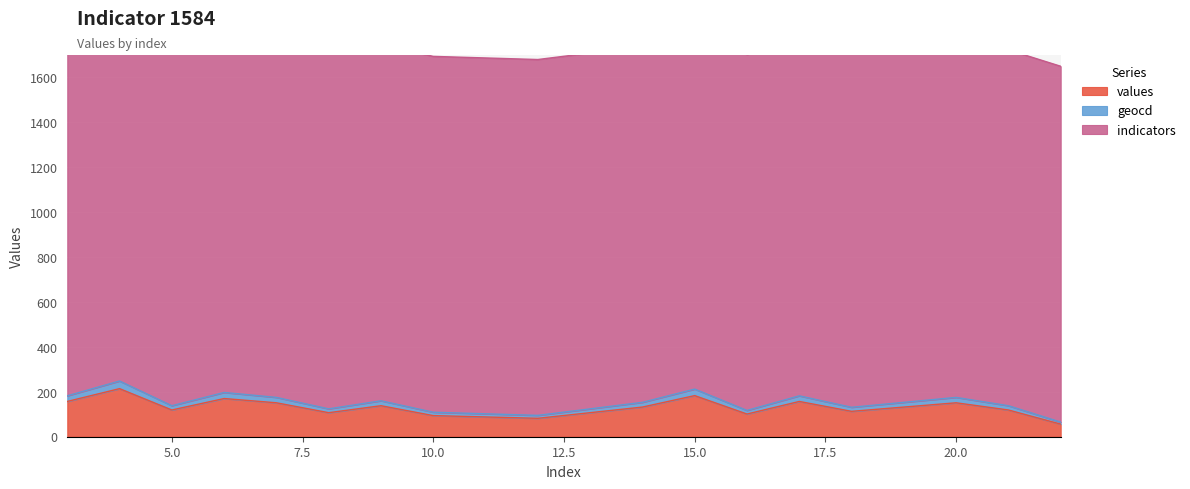

The value of values at 16 is 22. True or false?

False